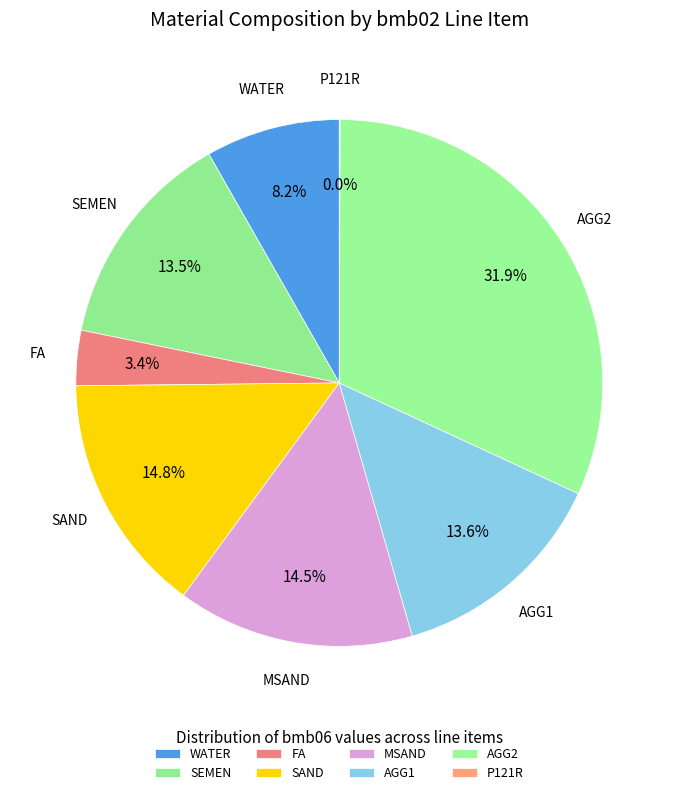

To the nearest percent, what percentage of the pie is FA?

3%